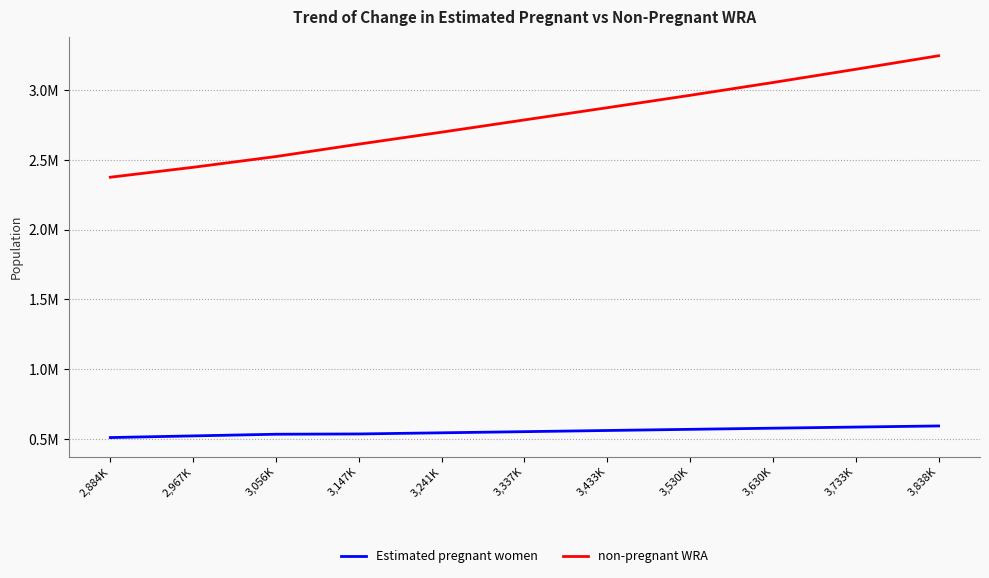

True or false: non-pregnant WRA has a value of 3245864.0 at 3,838K.

True